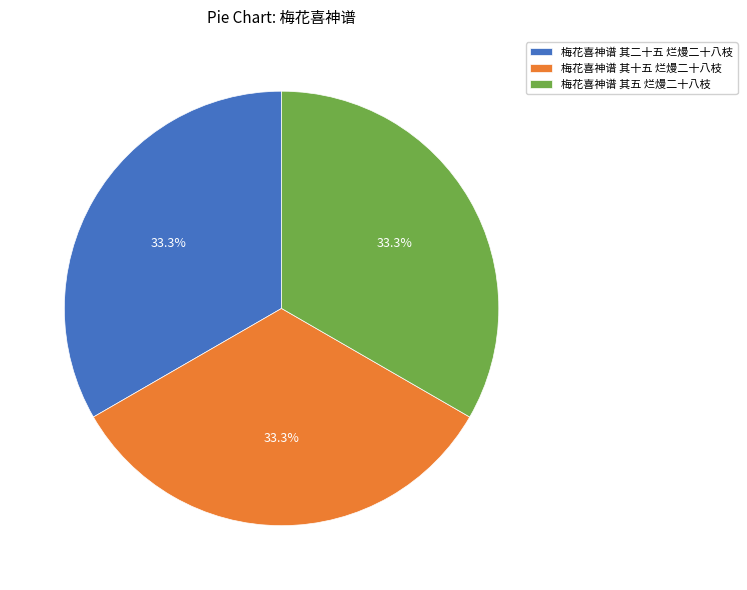

To the nearest percent, what portion does 梅花喜神谱 其十五 烂熳二十八枝 represent?

33%